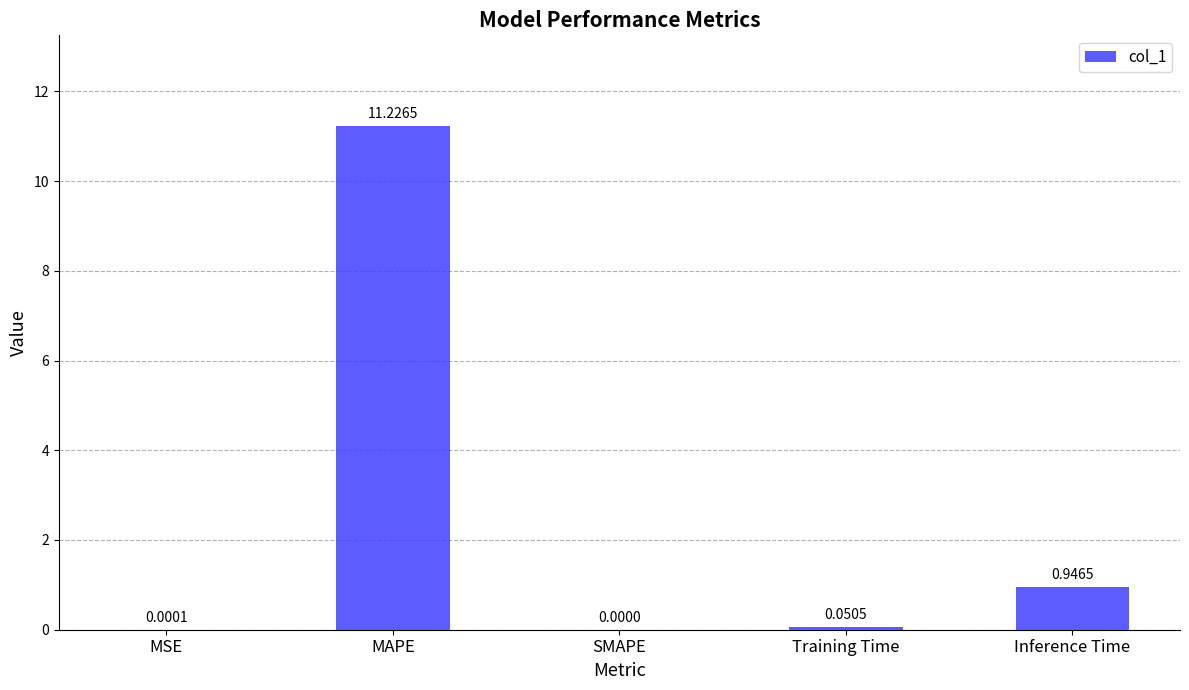

Which has a higher value, SMAPE or Inference Time?

Inference Time